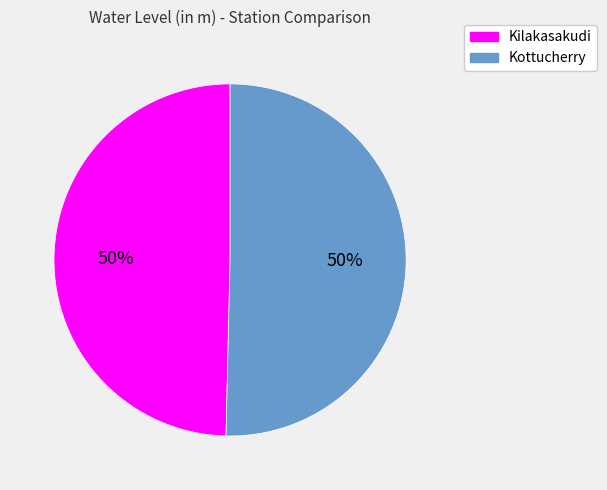

The Kilakasakudi slice represents 63% of the pie. True or false?

False